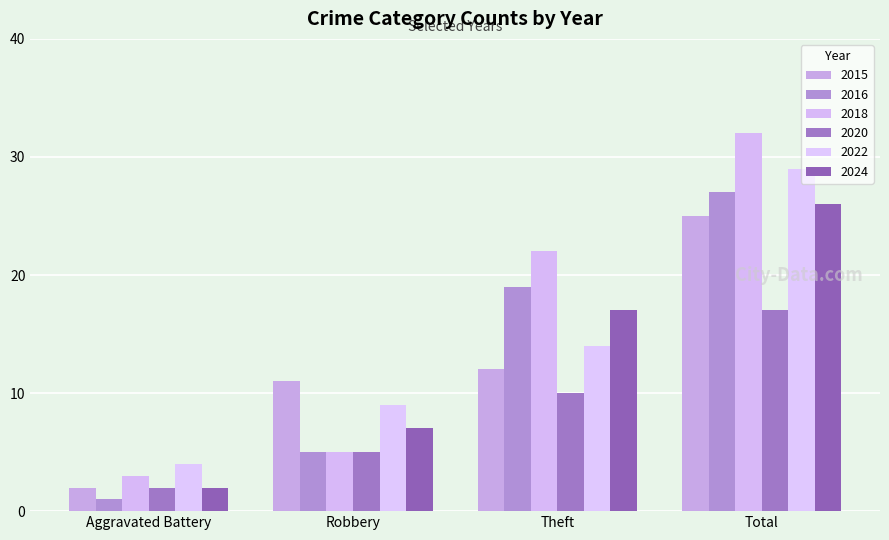

At which category is the sum across all series the highest?

Total